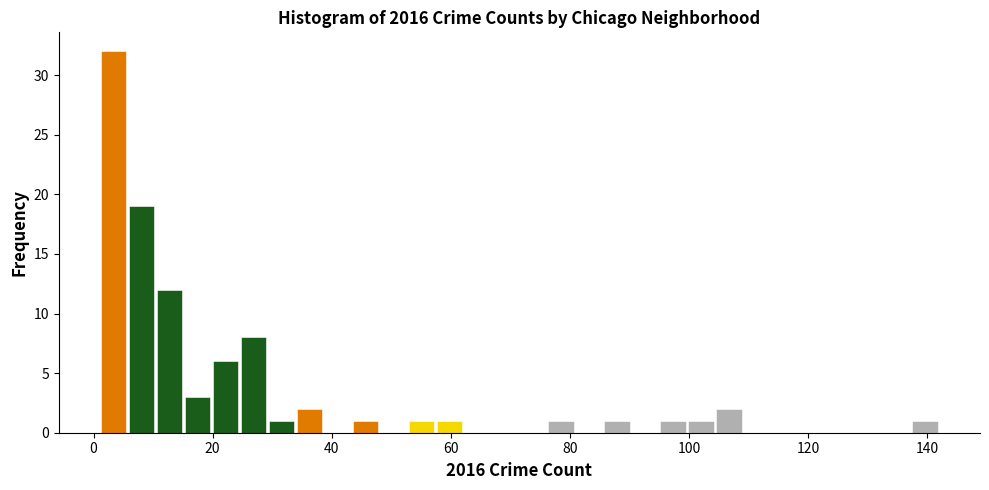

Around what value on the x-axis is the tallest bar? Give the approximate position of its centre, as read against the axis.

4